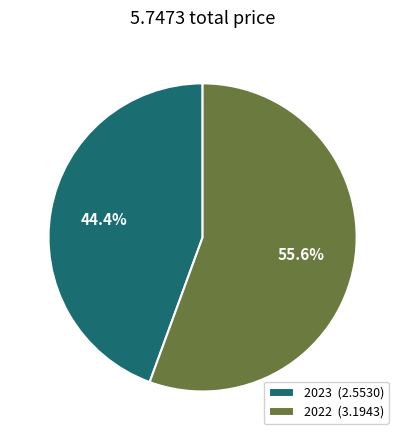

Approximately how many times larger is the value at 2022 compared to 2023?

1.3